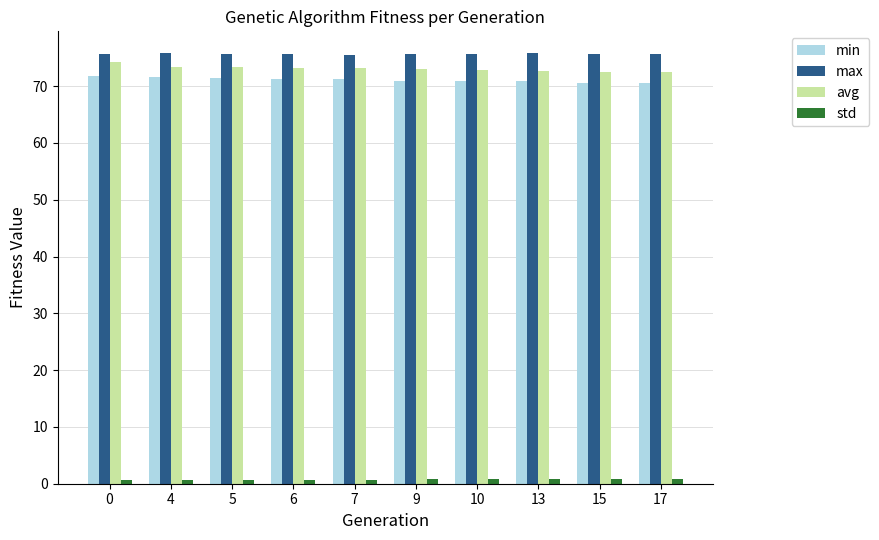

What is the maximum value shown in the chart?

75.9